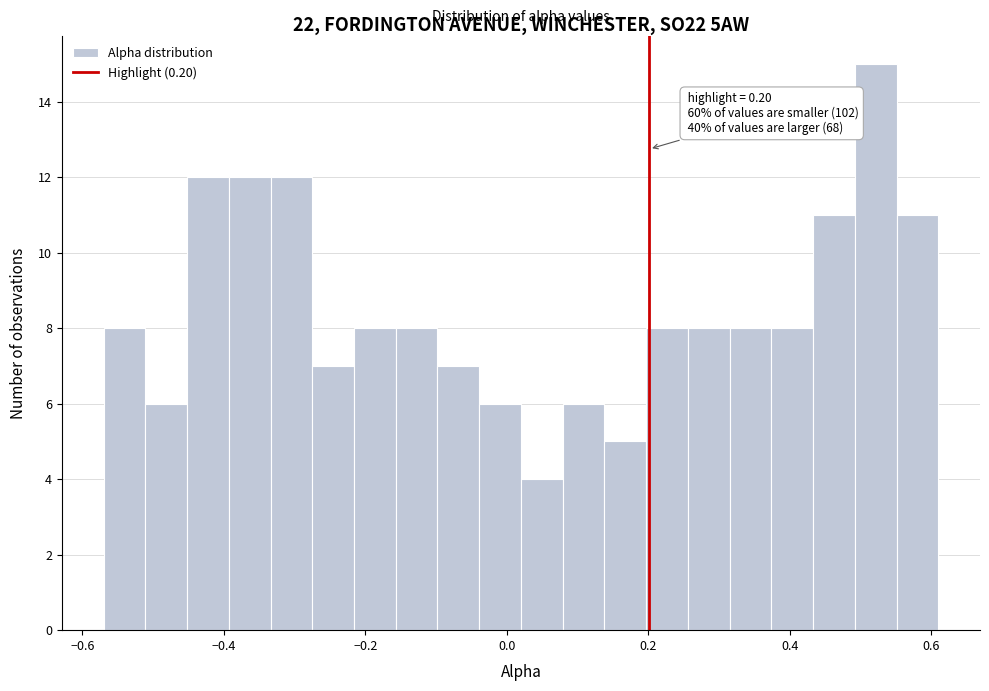

Around what value on the x-axis is the tallest bar? Give the approximate position of its centre, as read against the axis.

0.52